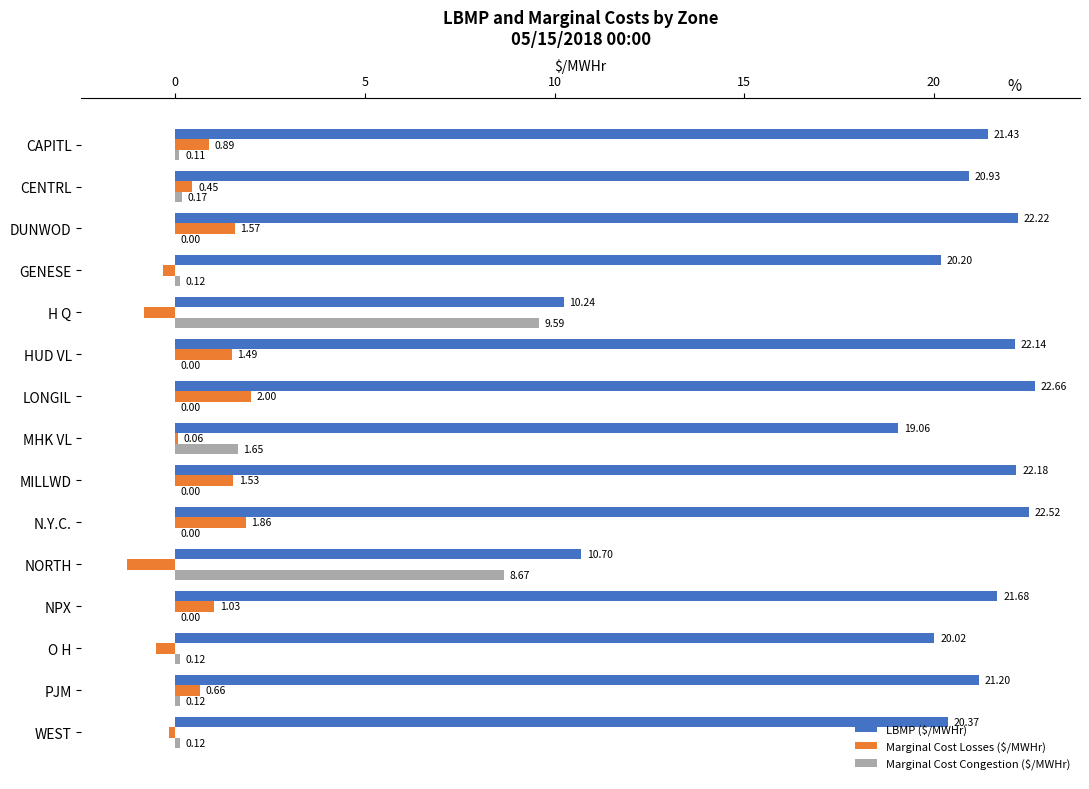

What is the sum of all Marginal Cost Losses ($/MWHr) values?

8.4